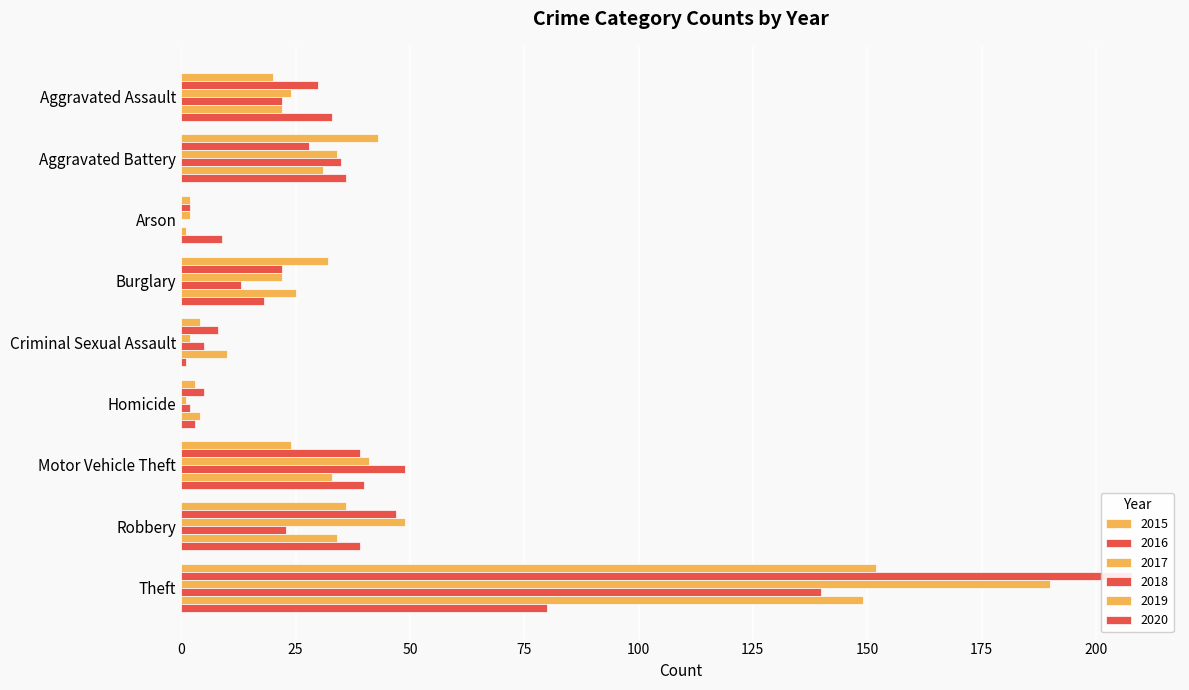

Is it true that 2015 equals 7 at Criminal Sexual Assault?

False